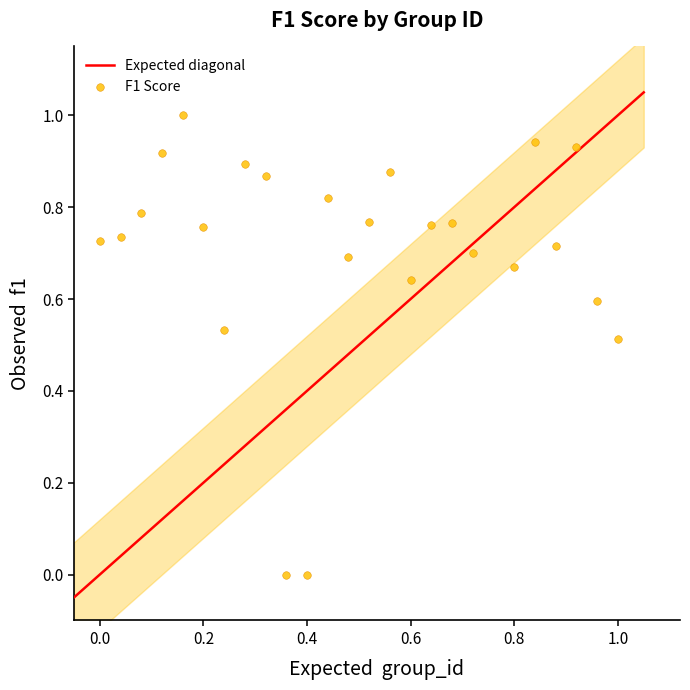

What is the range of X values (max minus min)?

1.0